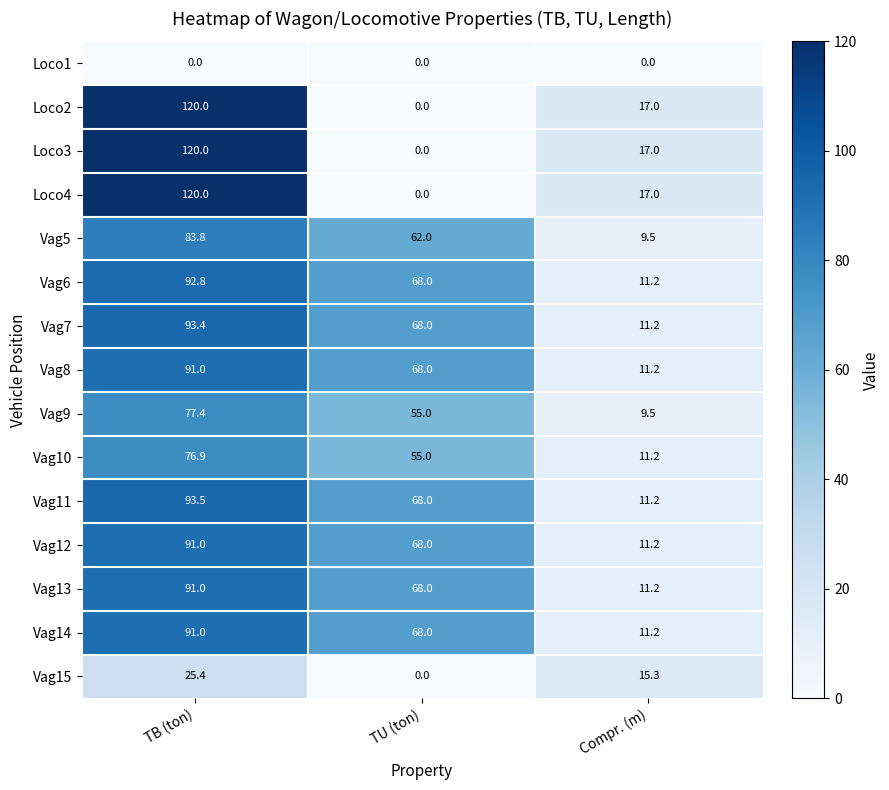

What is the difference between the highest and lowest values at TB (ton)?

120.0